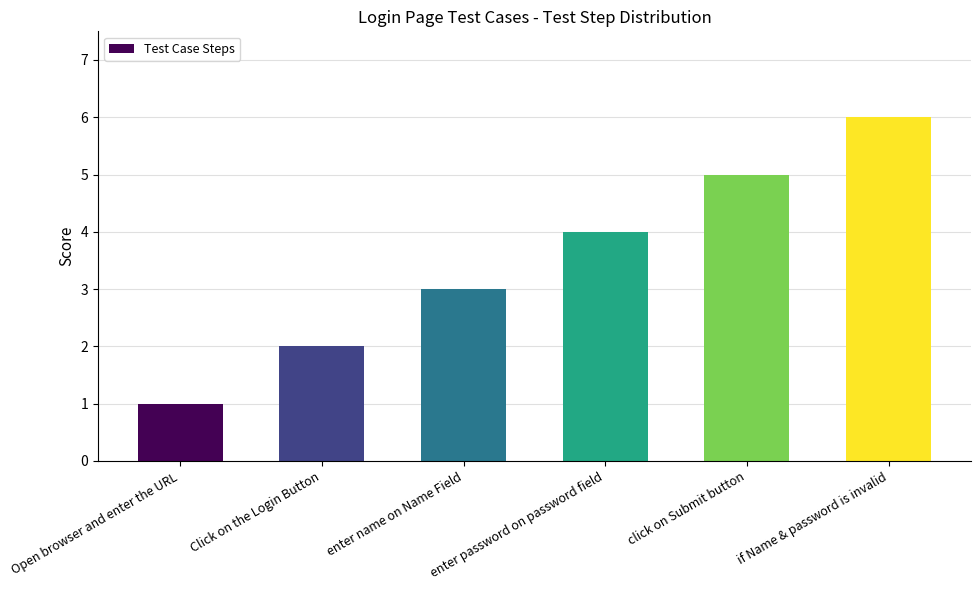

What is the minimum value shown in the chart?

1